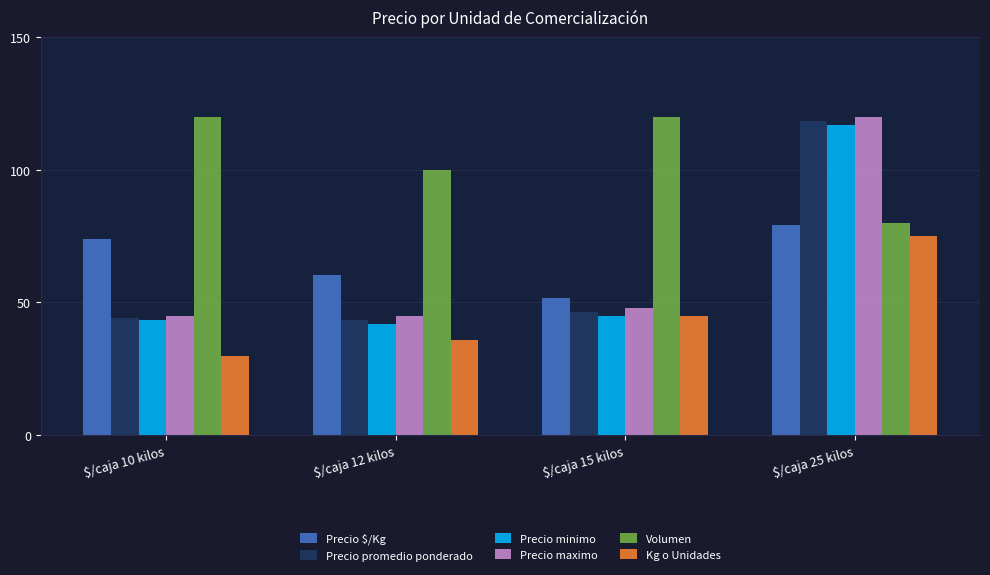

What value does the Kg o Unidades series have at $/caja 25 kilos?

75.0